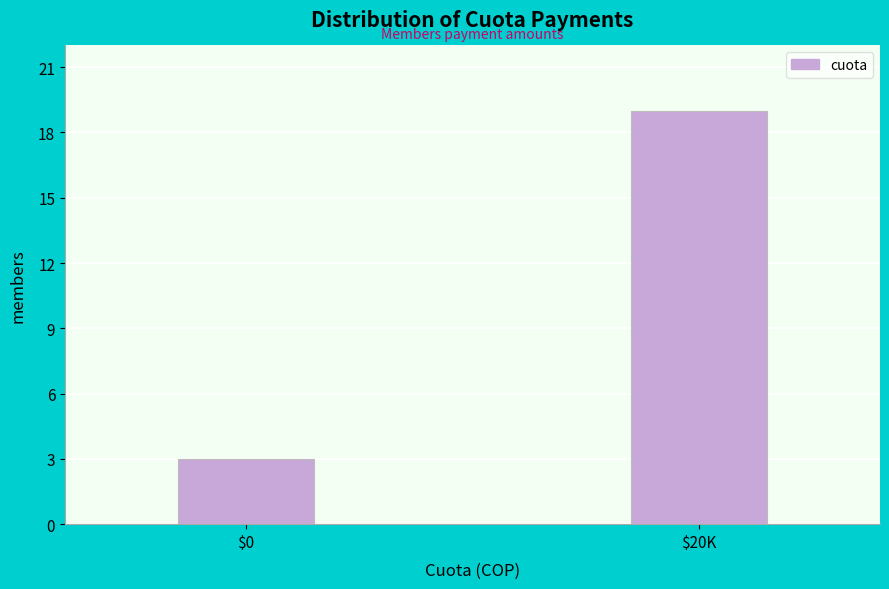

Reading right to left, list all the values displayed in this chart.

19	3